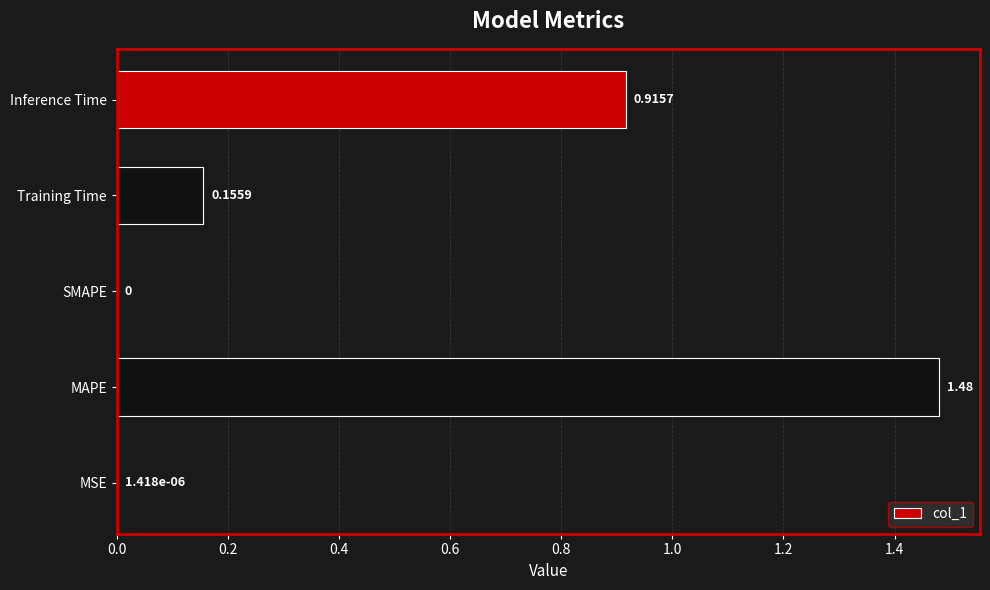

What is the sum of all values?

2.6